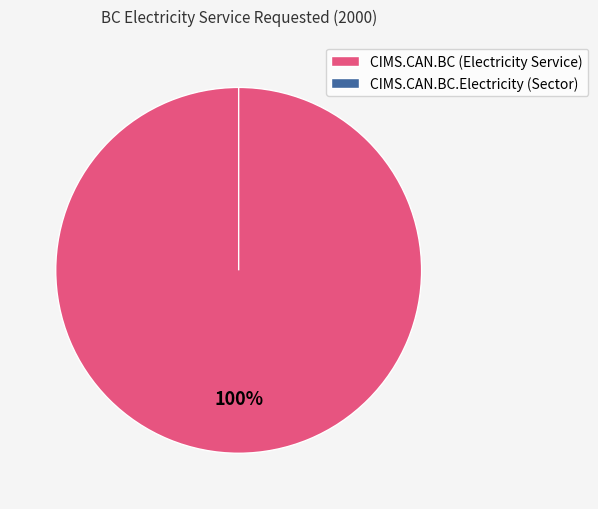

What percentage is the CIMS.CAN.BC (Electricity Service) slice, to the nearest percent?

100%